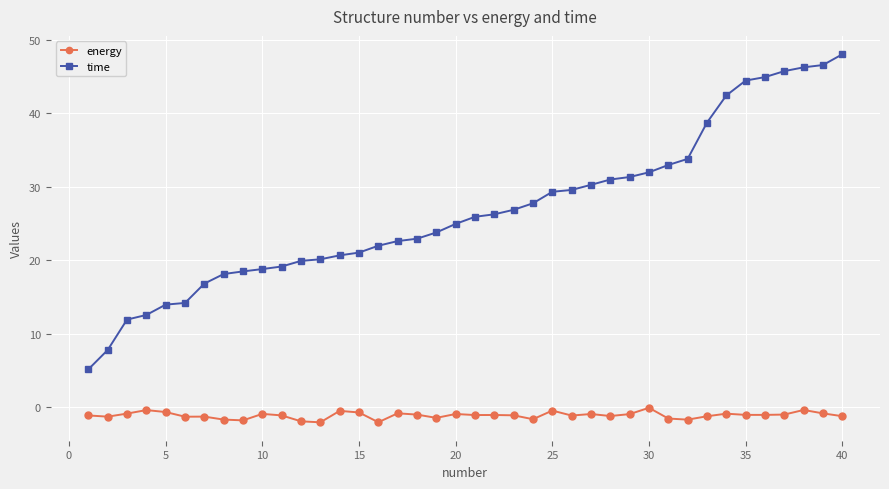

True or false: energy has more than 0 interior local peaks.

True